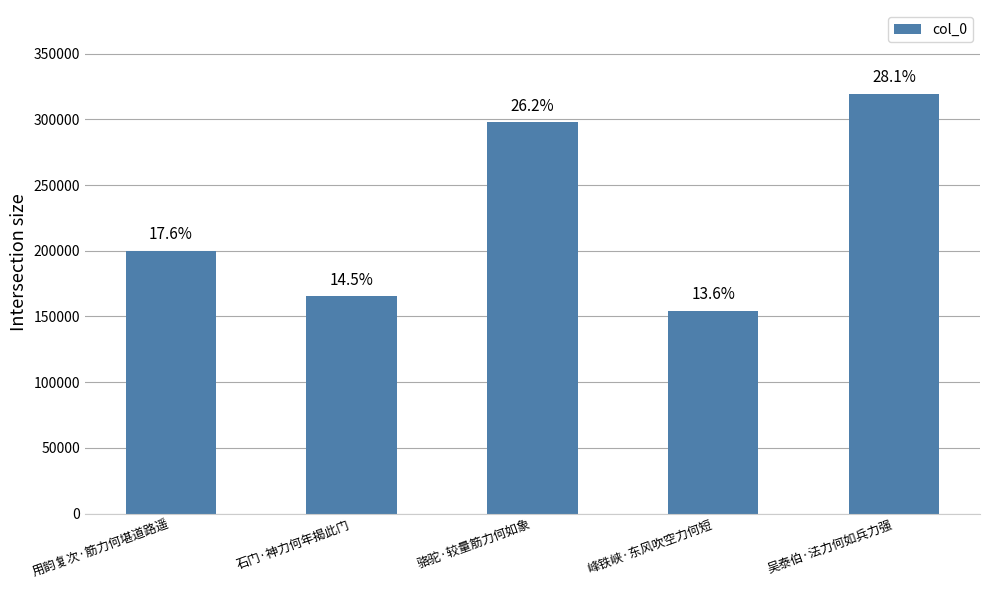

Does the chart contain stacked bars?

No